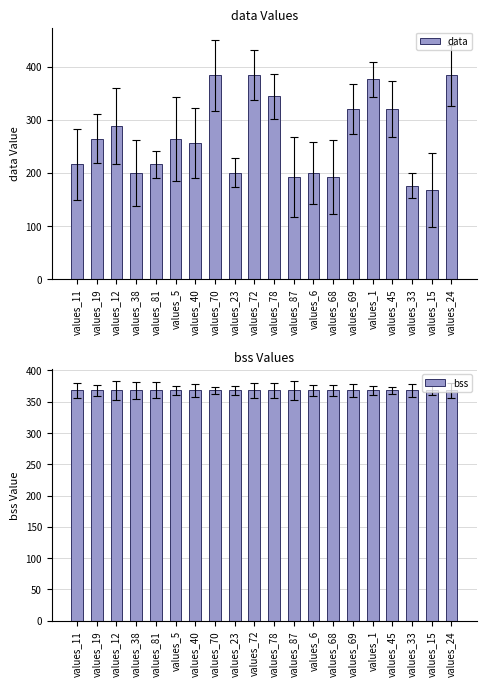

What is the sum of all data values?

5344